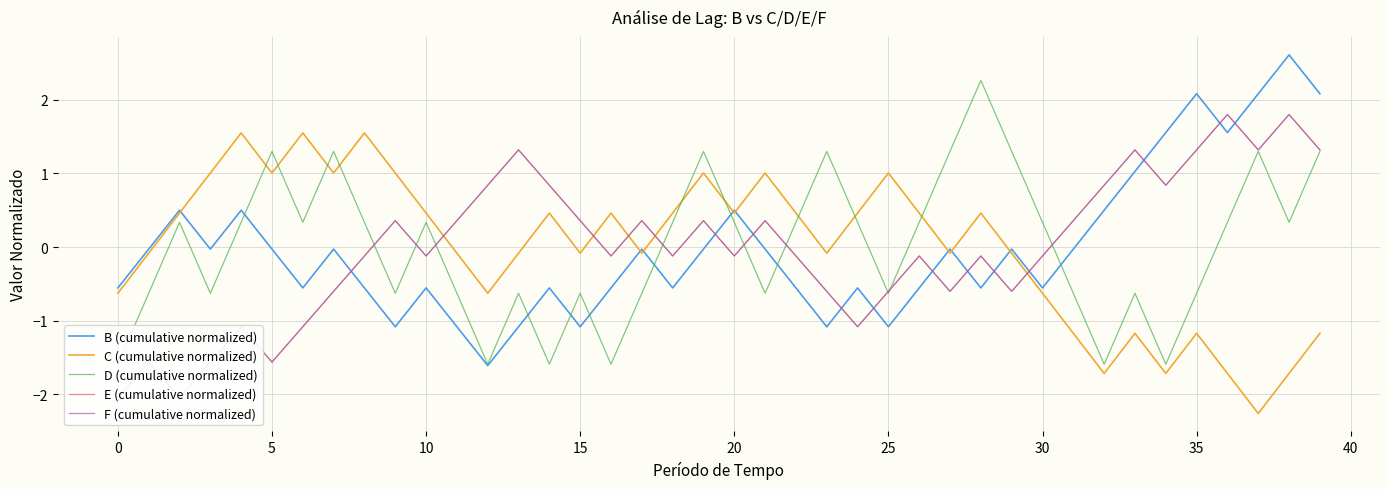

True or false: E (cumulative normalized) has more than 2 points higher than both neighbors.

True